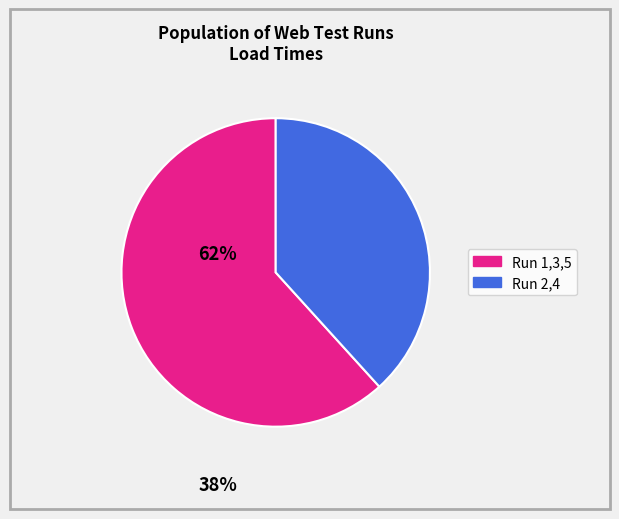

True or false: Run 2,4 accounts for 38% of the total.

True